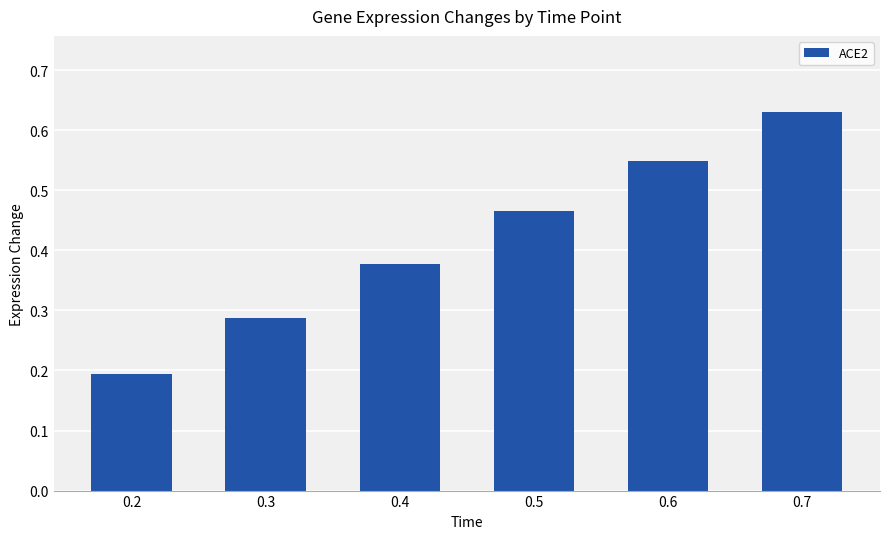

How many values are between 0 and 1?

6